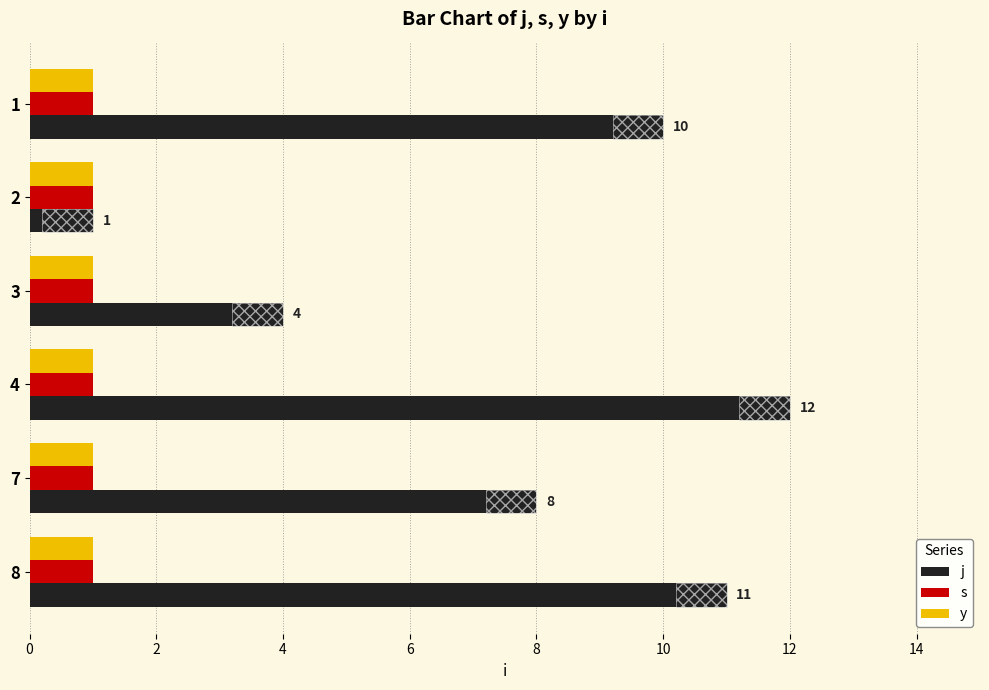

Rank the series by their maximum value, from lowest to highest.

s, y, j